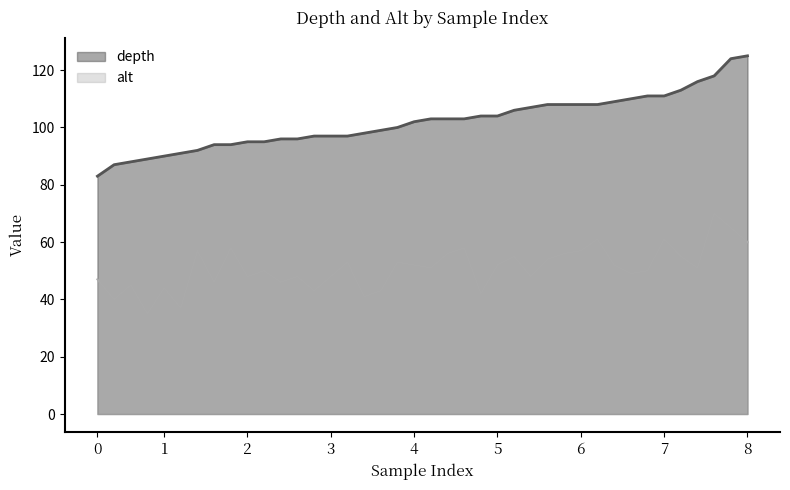

What is the difference between the highest and lowest values at 0?

36